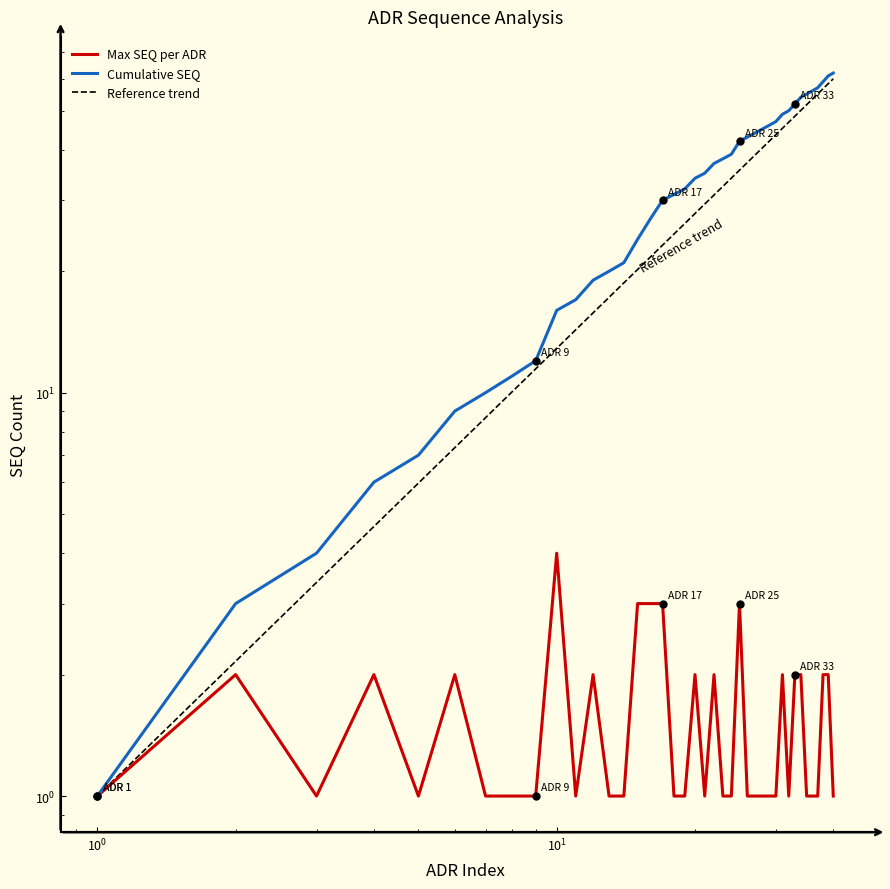

Is it true that Cumulative SEQ equals 46 at 29?

True